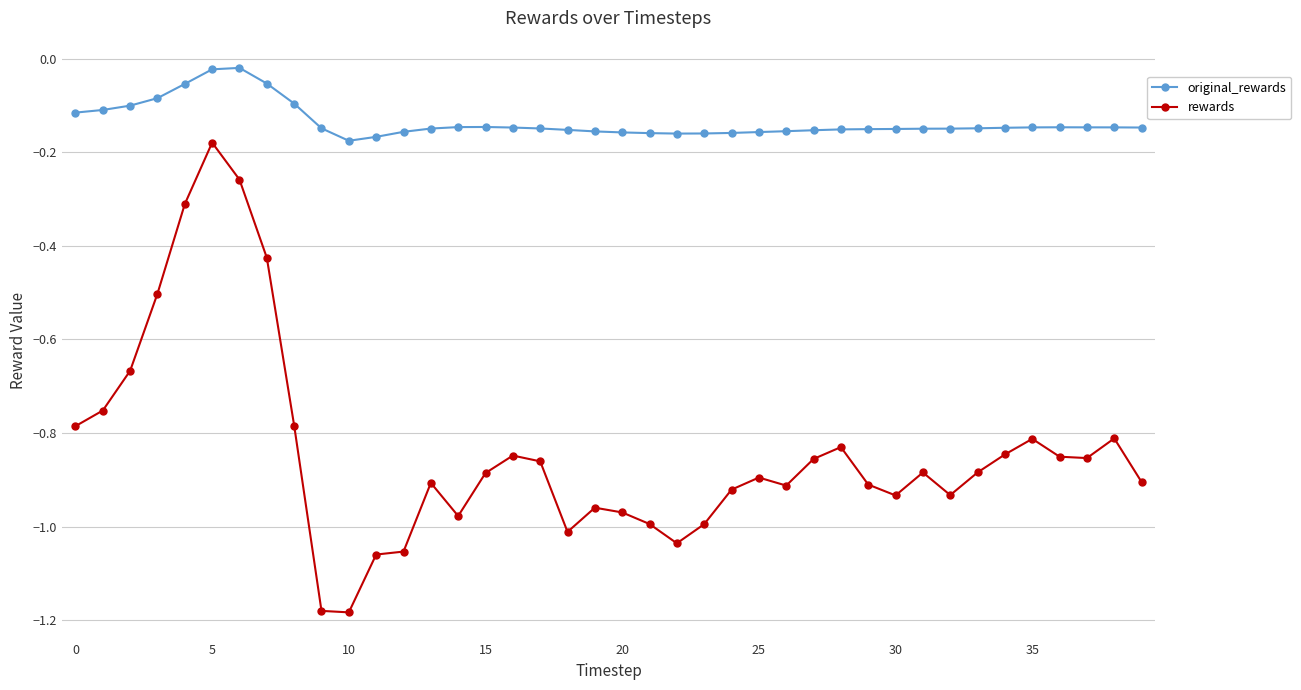

List the series in order of their peak value, lowest first.

rewards, original_rewards